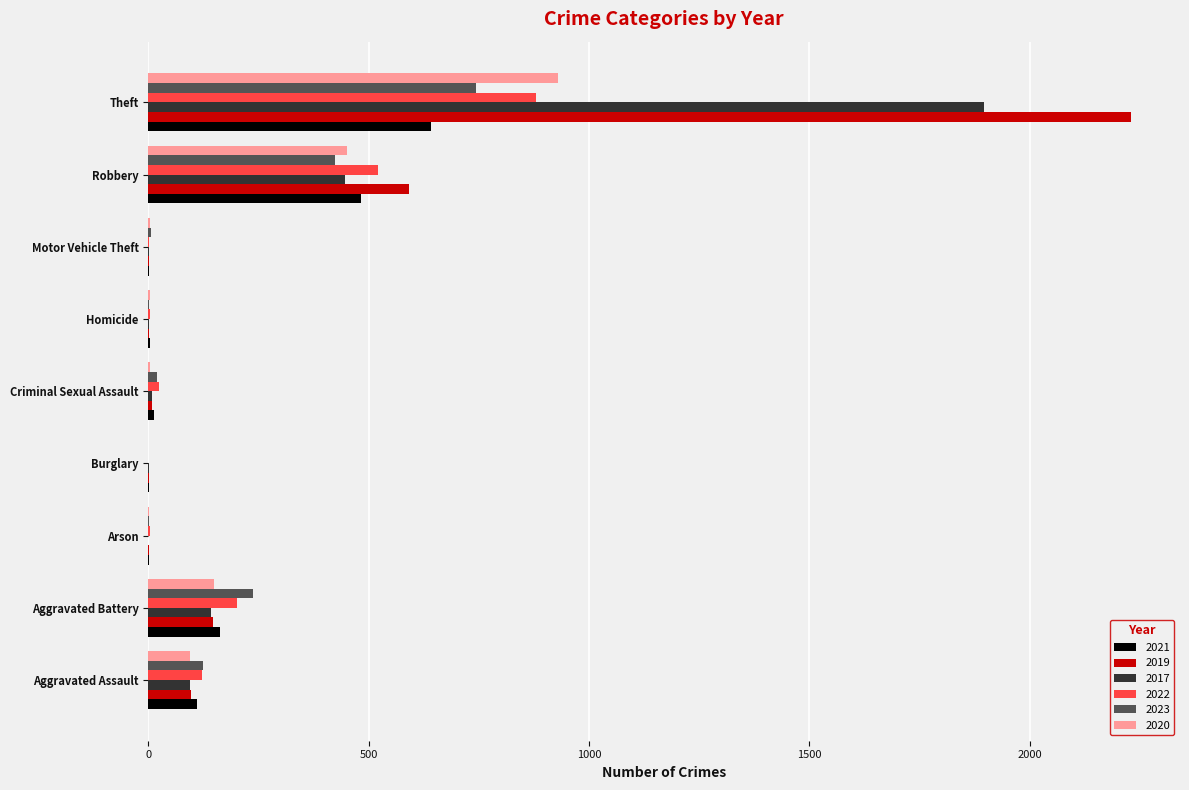

What is the total value across all series at Aggravated Assault?

643